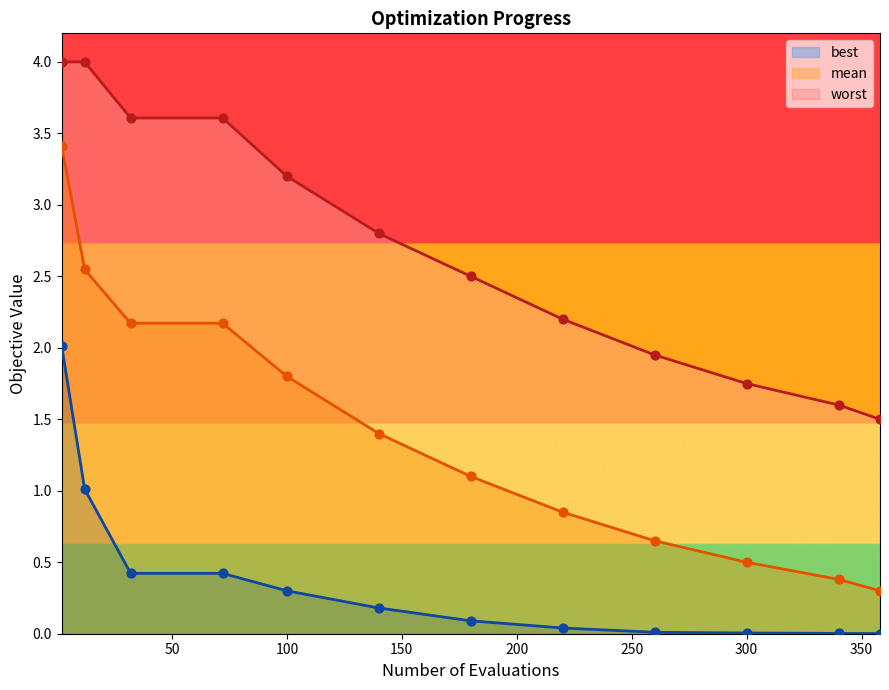

Which series has the widest spread of Y values?

mean